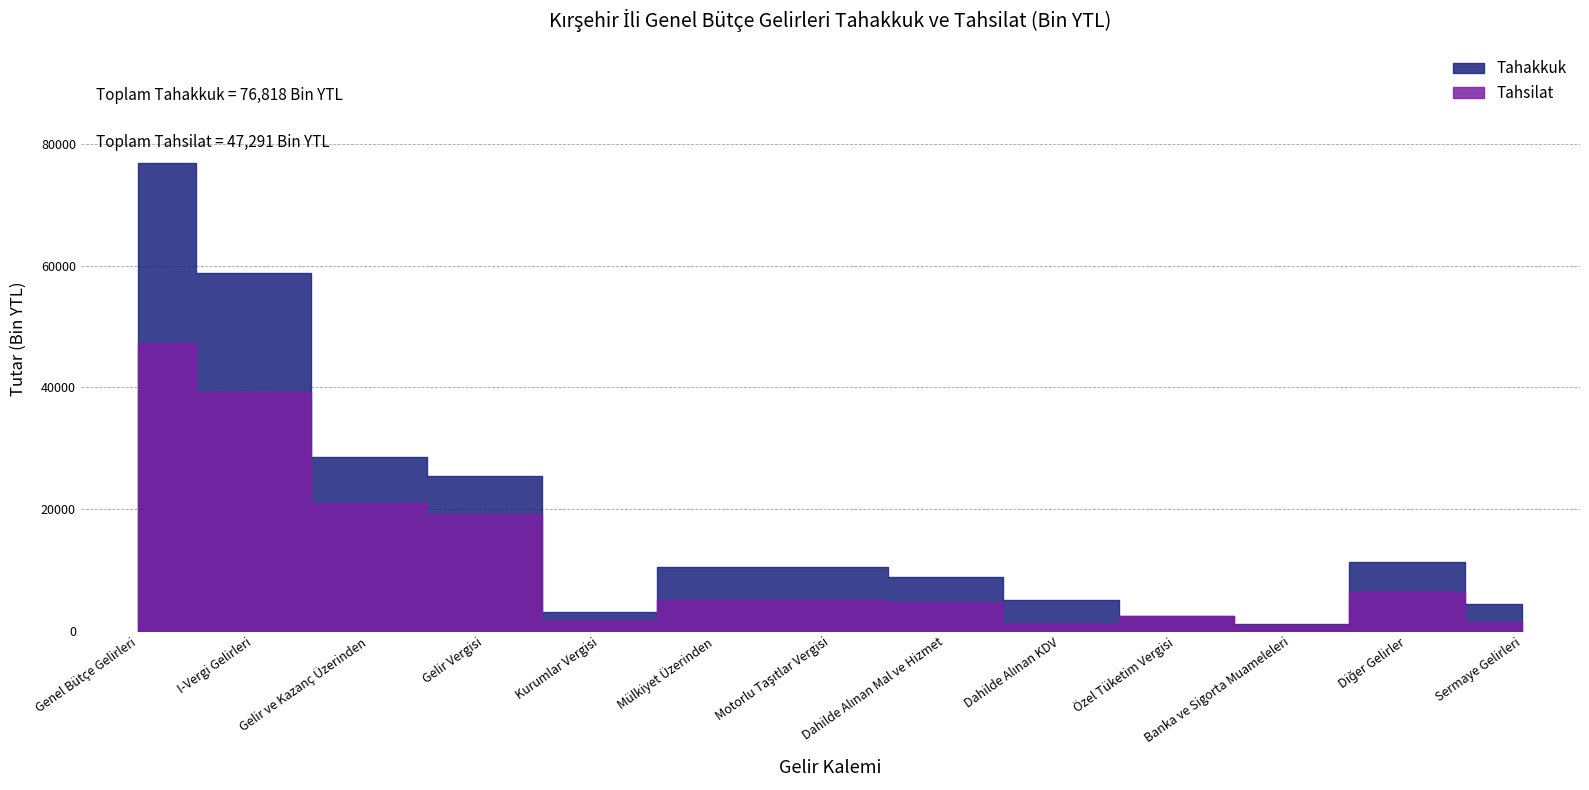

Does the chart have visible grid lines?

Yes